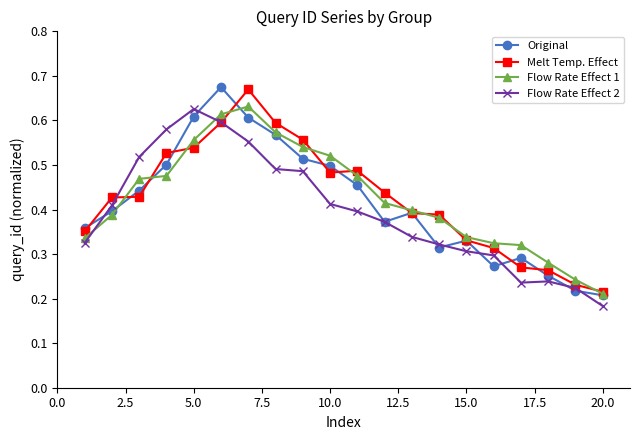

How many intersections are there between Flow Rate Effect 2 and Flow Rate Effect 1?

2